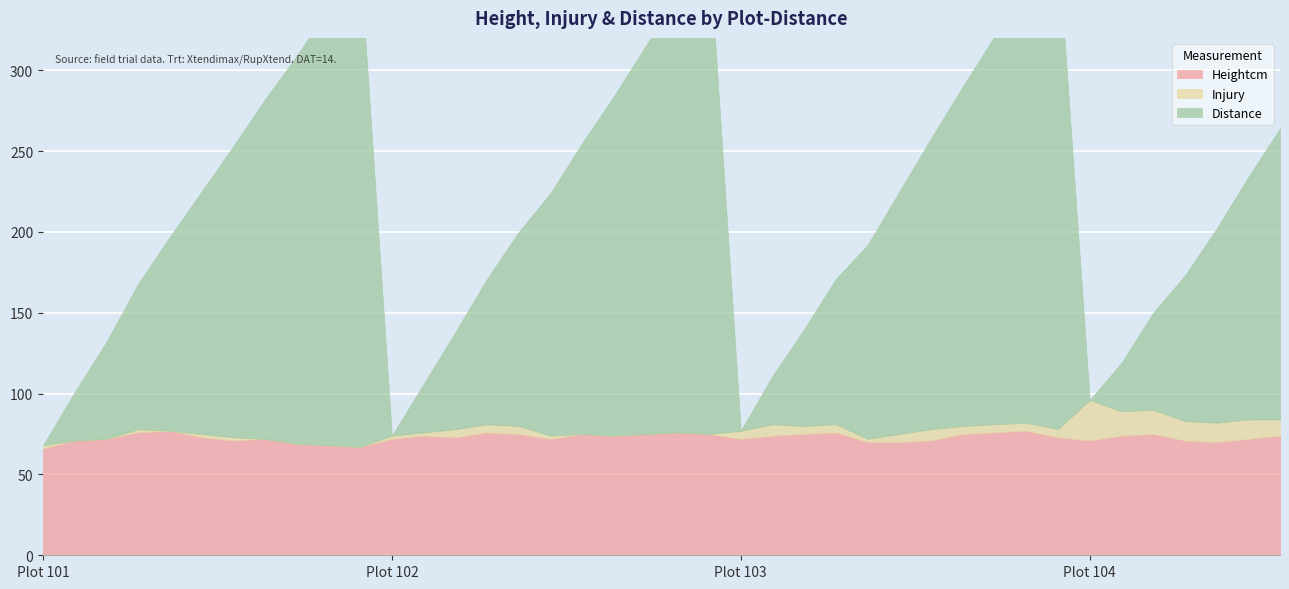

Reading left to right, transcribe all the data shown in this chart.

Heightcm: 66	71	72	76	77	73	71	72	69	68	67	72	74	73	76	75	72	75	74	75	76	75	72	74	75	76	70	70	71	75	76	77	73	71	74	75	71	70	72	74
Injury: 2	0	0	2	0	2	2	0	0	0	0	2	2	5	5	5	2	0	0	0	0	0	5	7	5	5	2	5	7	5	5	5	5	25	15	15	12	12	12	10
Distance: 0	30	60	90	120	150	180	210	240	270	300	0	30	60	90	120	150	180	210	240	270	300	0	30	60	90	120	150	180	210	240	270	300	0	30	60	90	120	150	180